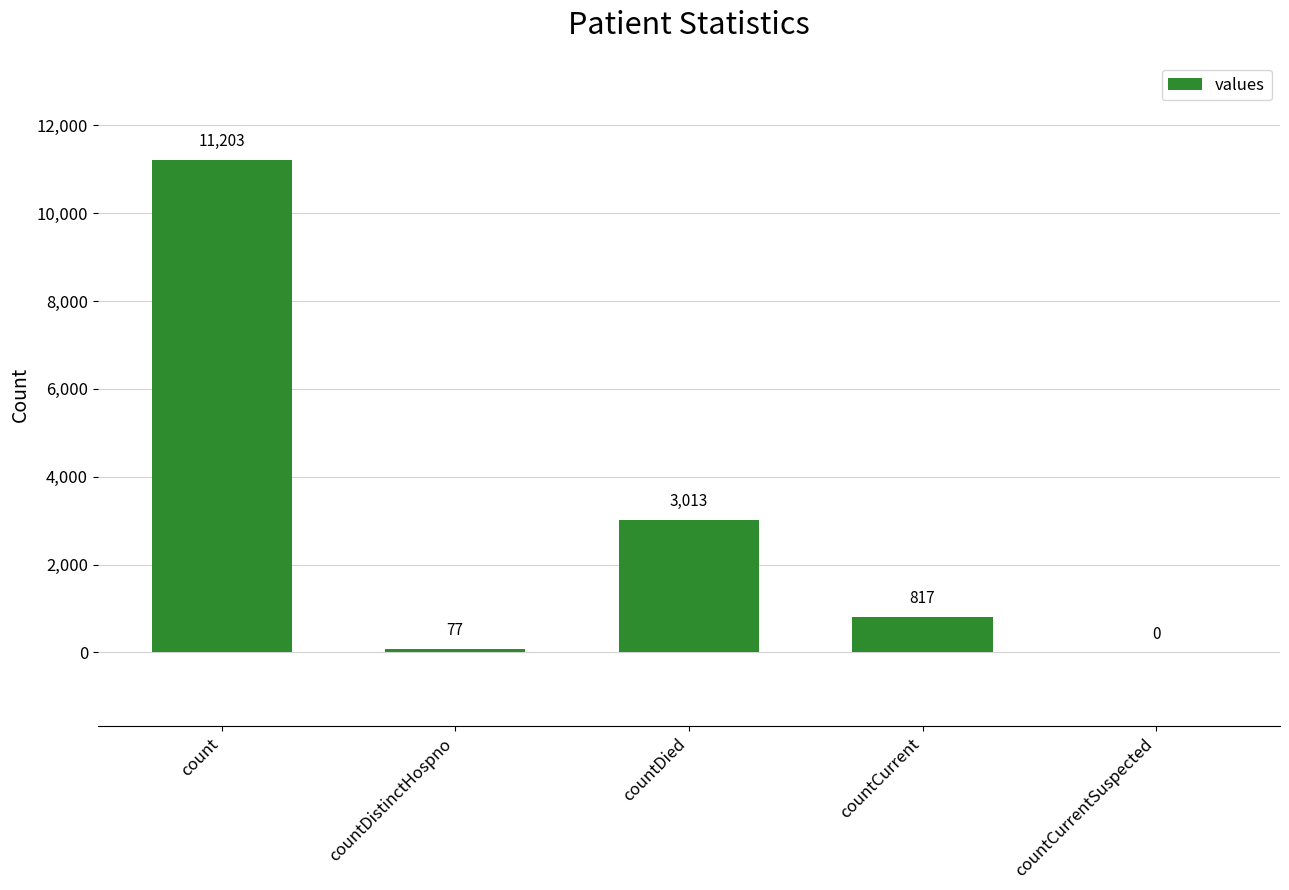

Approximately how many times larger is the value at countCurrent compared to countDistinctHospno?

10.6